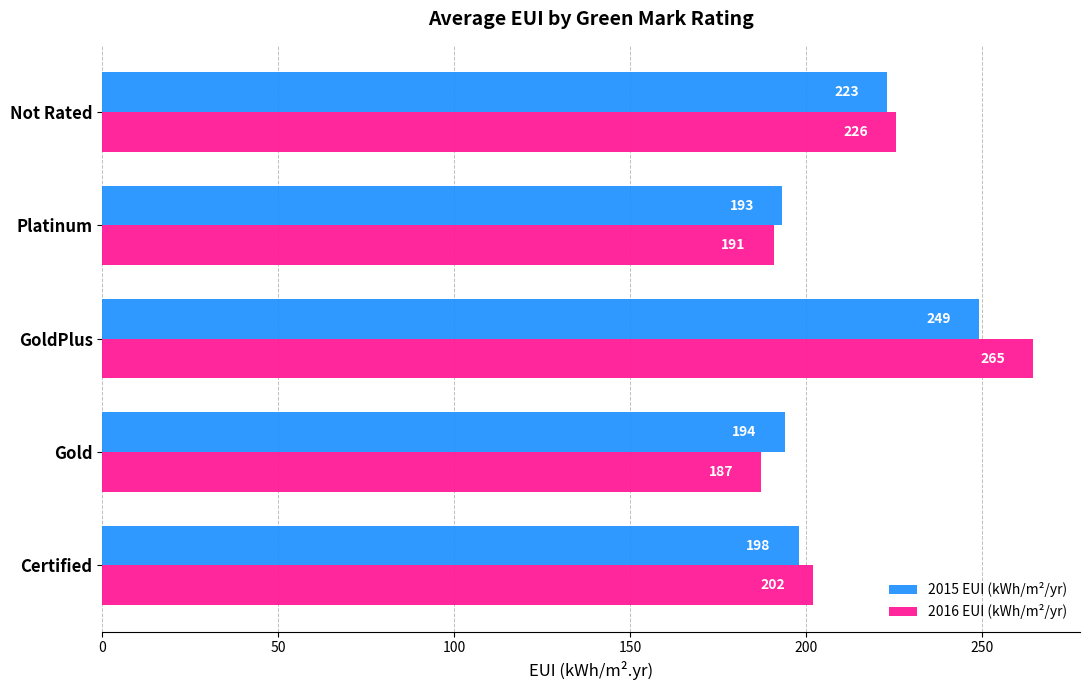

Which series changed the most between GoldPlus and Platinum?

2016 EUI (kWh/m²/yr)